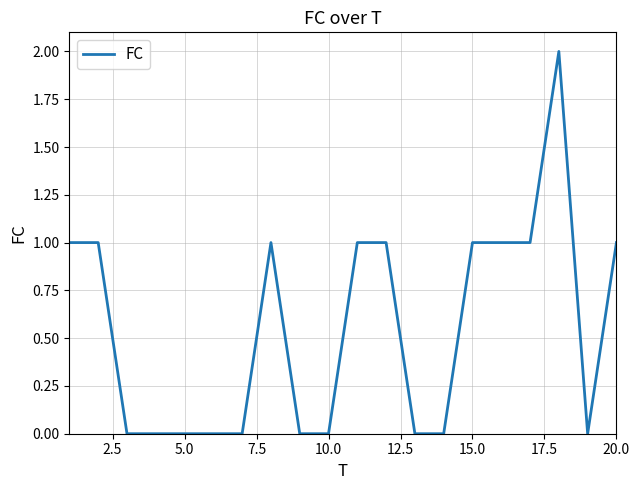

Does the chart have visible grid lines?

Yes